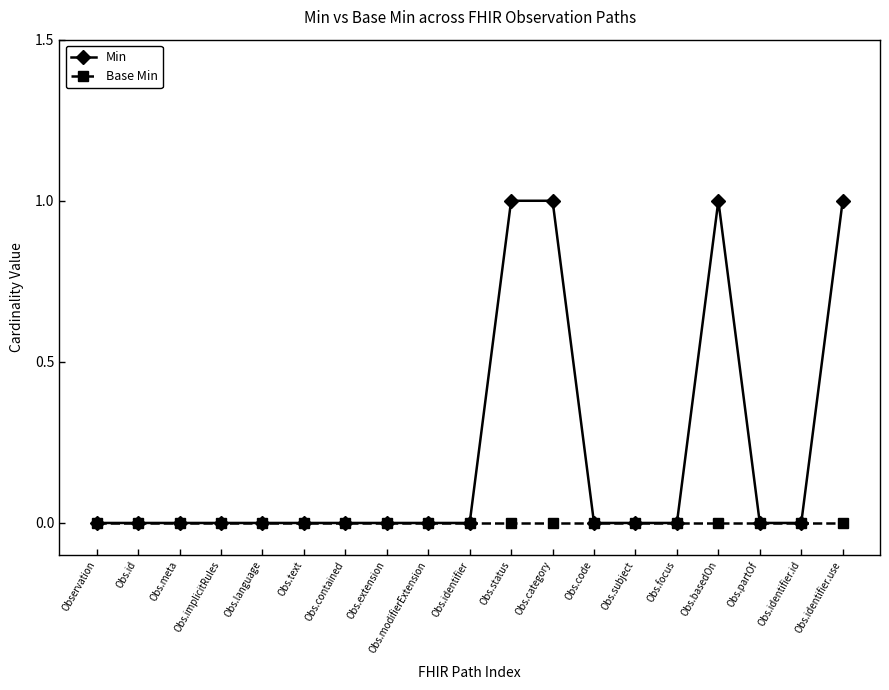

Which series has the largest range (max minus min)?

Min